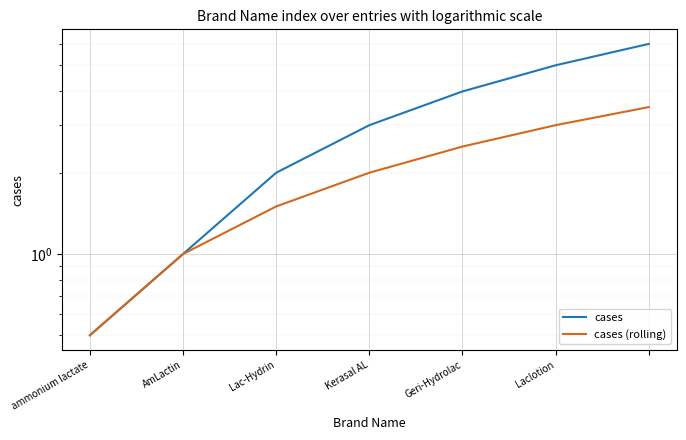

Is the value of cases at 6 greater than the value of cases (rolling) at Geri-Hydrolac?

Yes